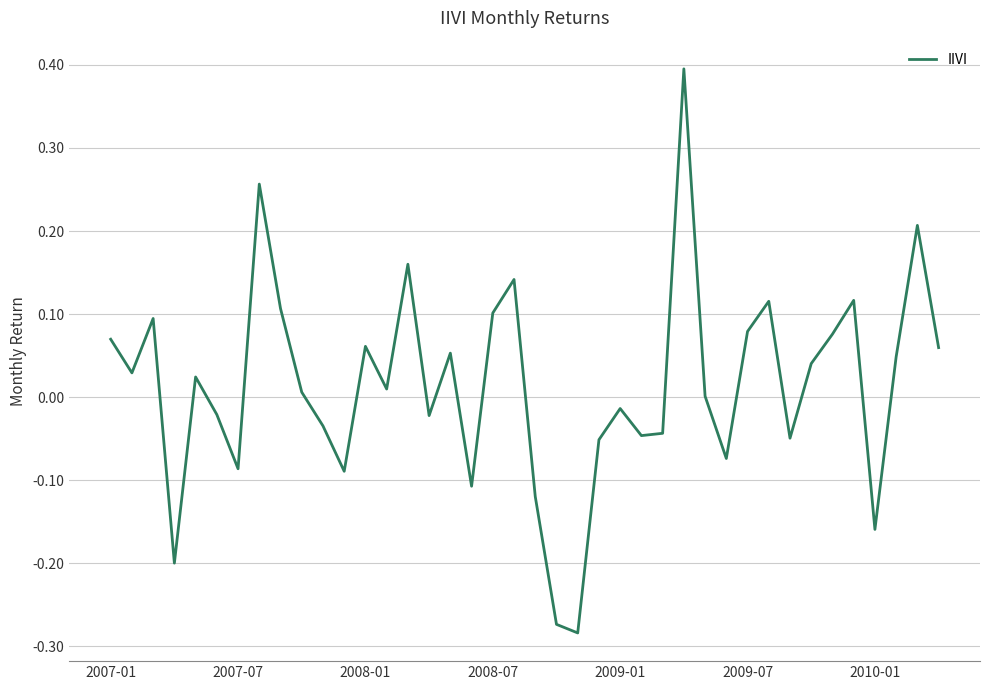

What is the difference between the maximum and minimum values?

0.7